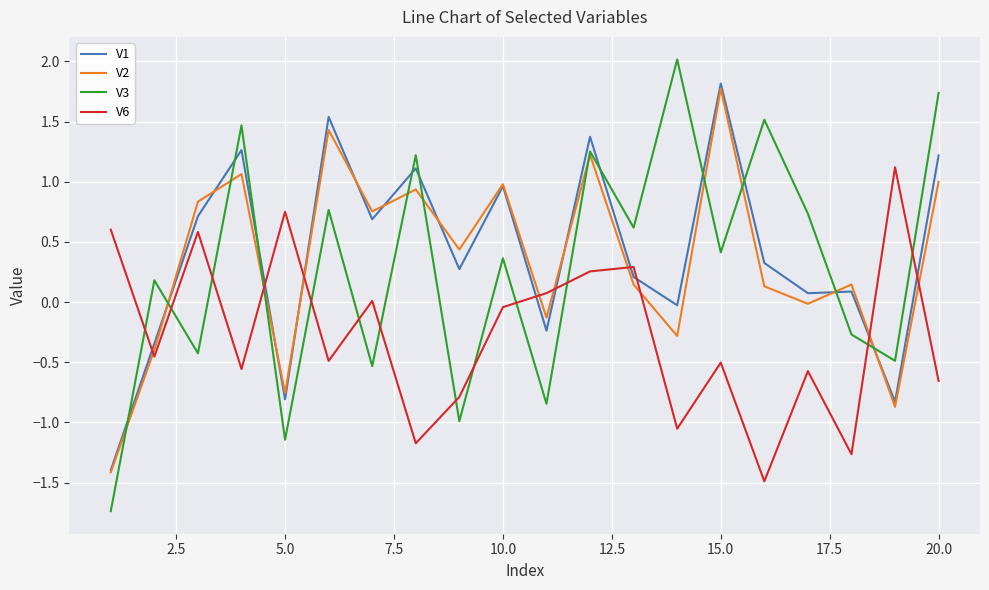

Which series ends up on top after the final intersection of V2 and V6?

V2